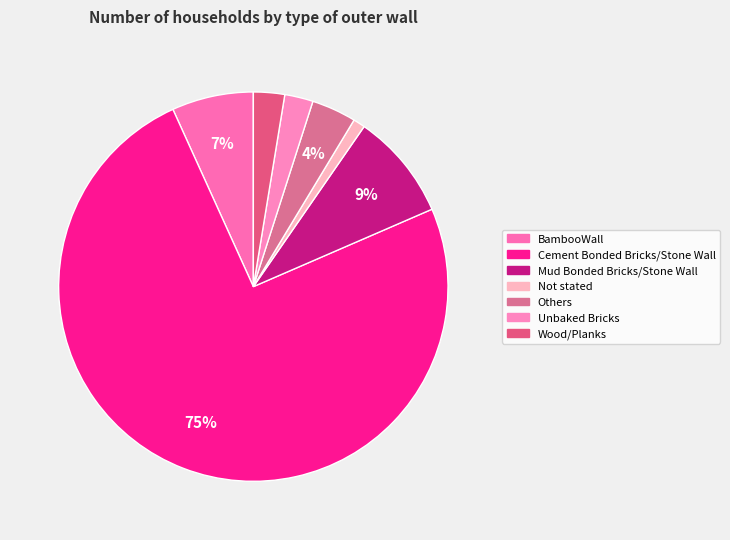

How many segments does this pie chart have?

7